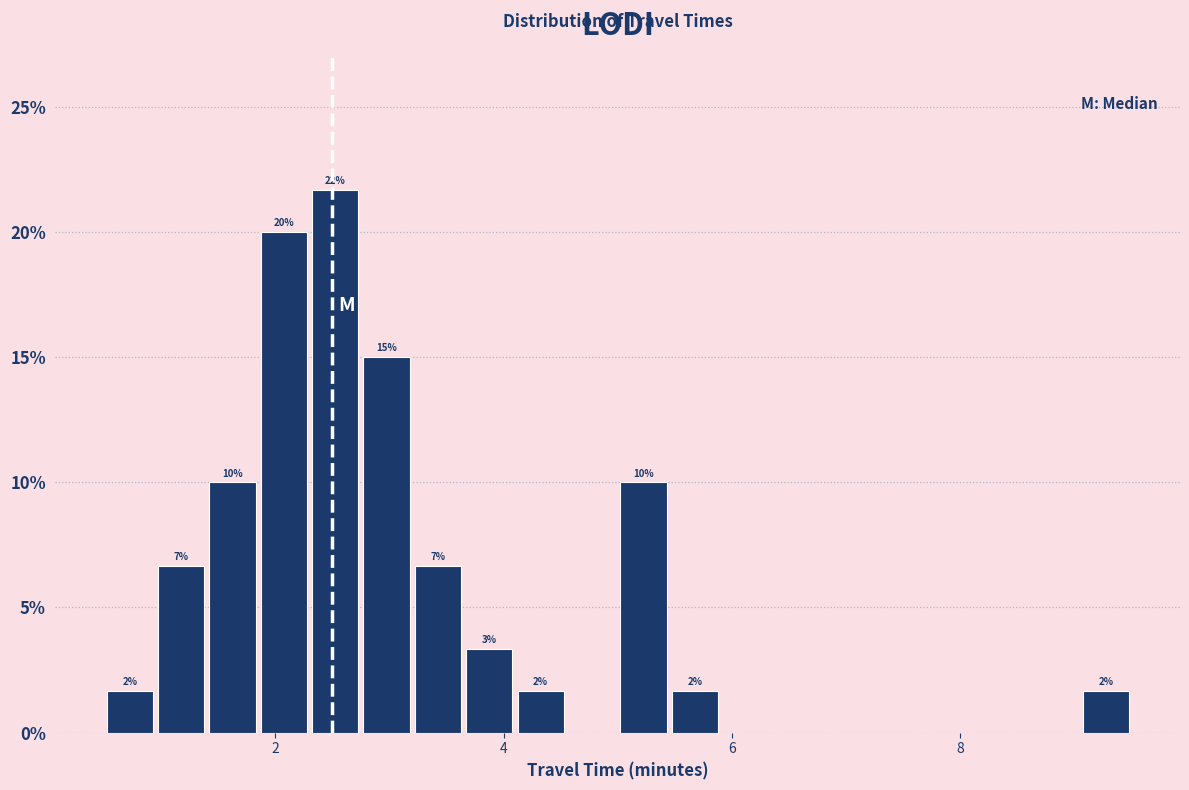

Read against the x-axis, roughly where is the centre of the tallest bar?

2.6